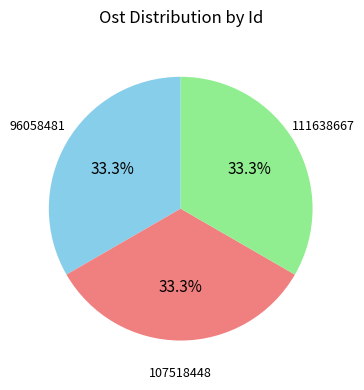

Count the number of slices in the pie.

3